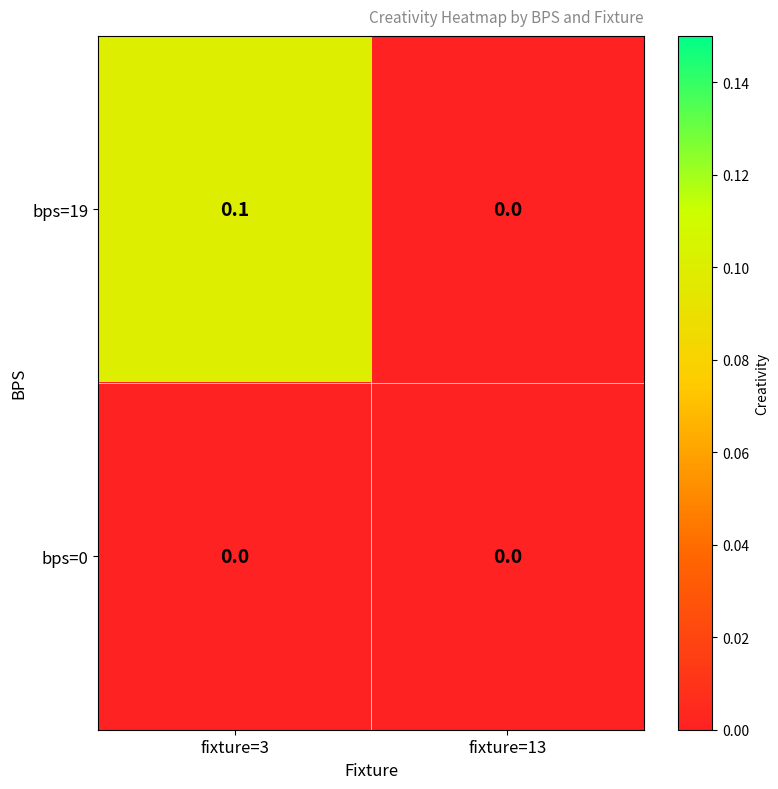

The value of bps=19 at fixture=3 is 0.0. True or false?

False